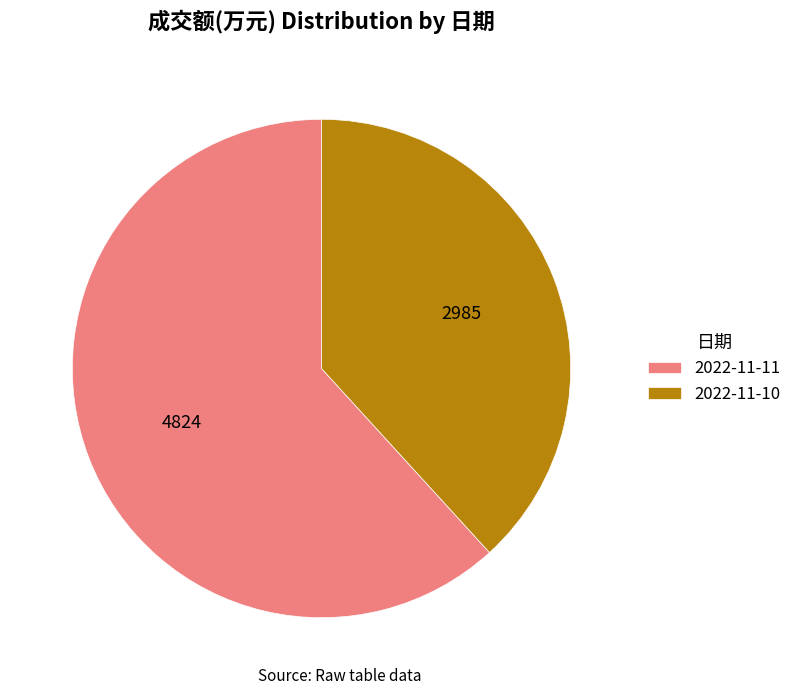

Does 2022-11-11 account for over 50% of the chart?

Yes